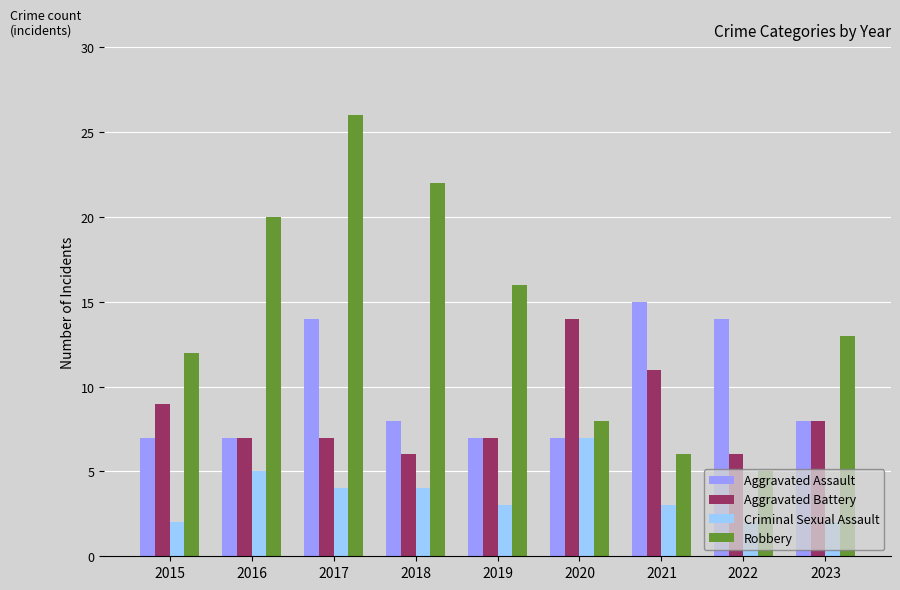

Reading left to right, list all the values displayed in this chart.

Aggravated Assault: 7	7	14	8	7	7	15	14	8
Aggravated Battery: 9	7	7	6	7	14	11	6	8
Criminal Sexual Assault: 2	5	4	4	3	7	3	2	2
Robbery: 12	20	26	22	16	8	6	5	13